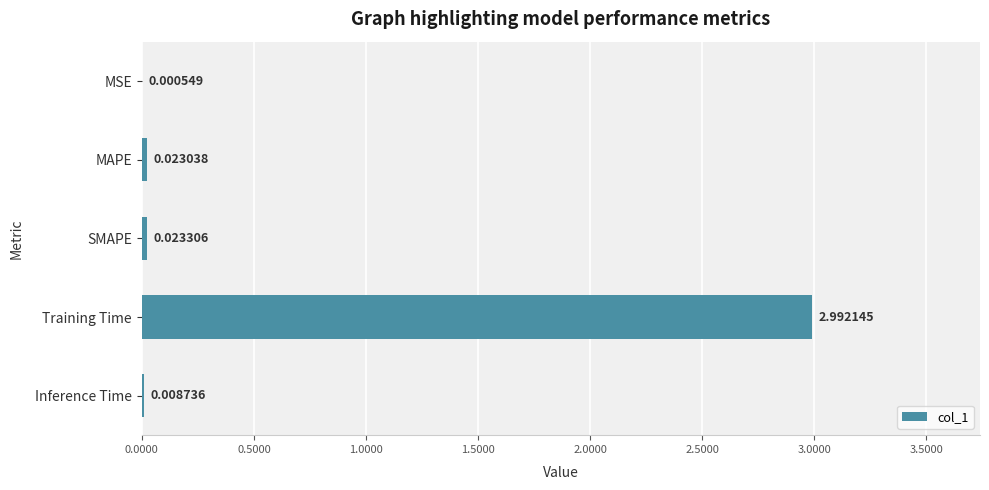

Where is the data nearest to the value 1?

SMAPE